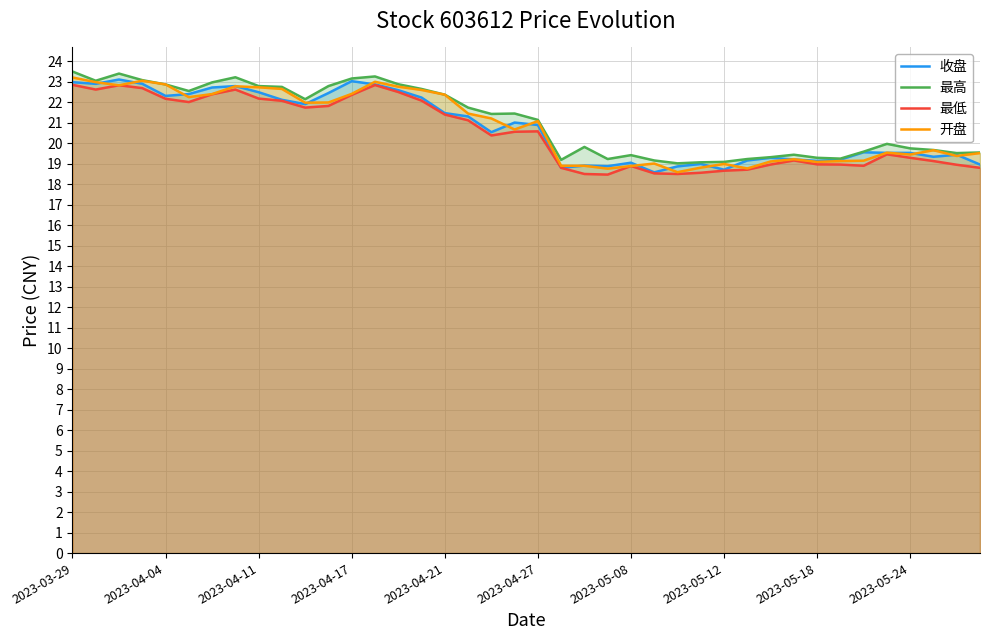

The value of 最低 at 27 is 26.1. True or false?

False